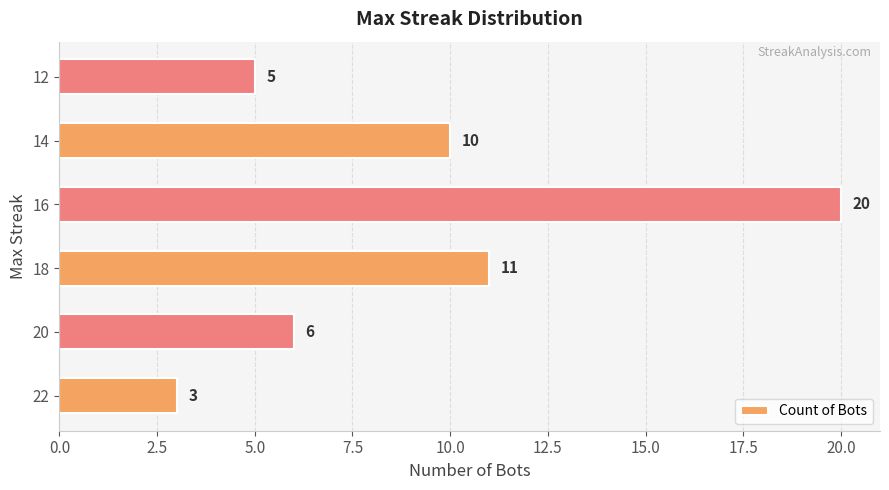

Reading bottom to top, extract all data points from this chart.

22=3	20=6	18=11	16=20	14=10	12=5